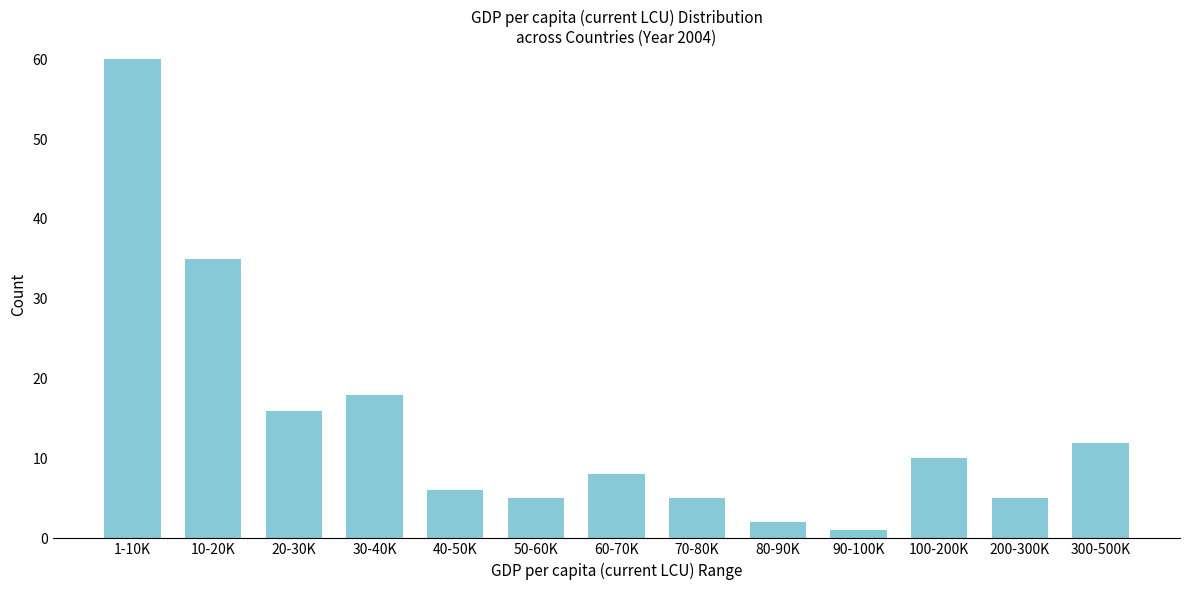

Reading left to right, what are all the values shown in this chart?

1-10K=60	10-20K=35	20-30K=16	30-40K=18	40-50K=6	50-60K=5	60-70K=8	70-80K=5	80-90K=2	90-100K=1	100-200K=10	200-300K=5	300-500K=12